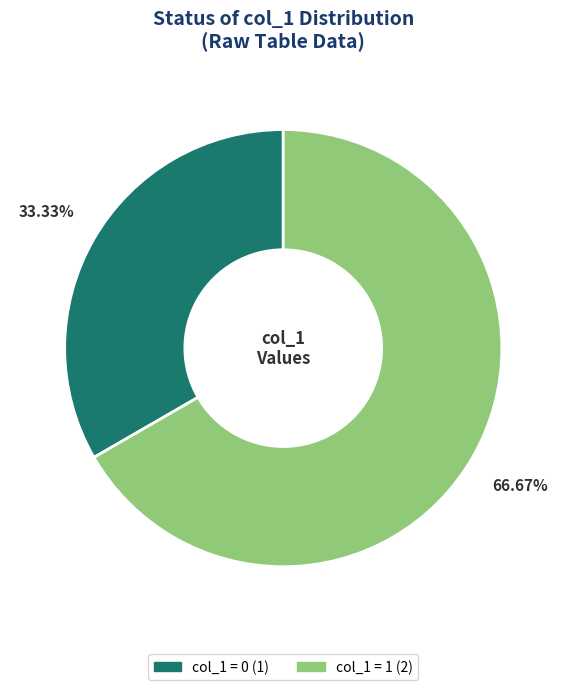

To the nearest percent, what is the average slice percentage?

50%